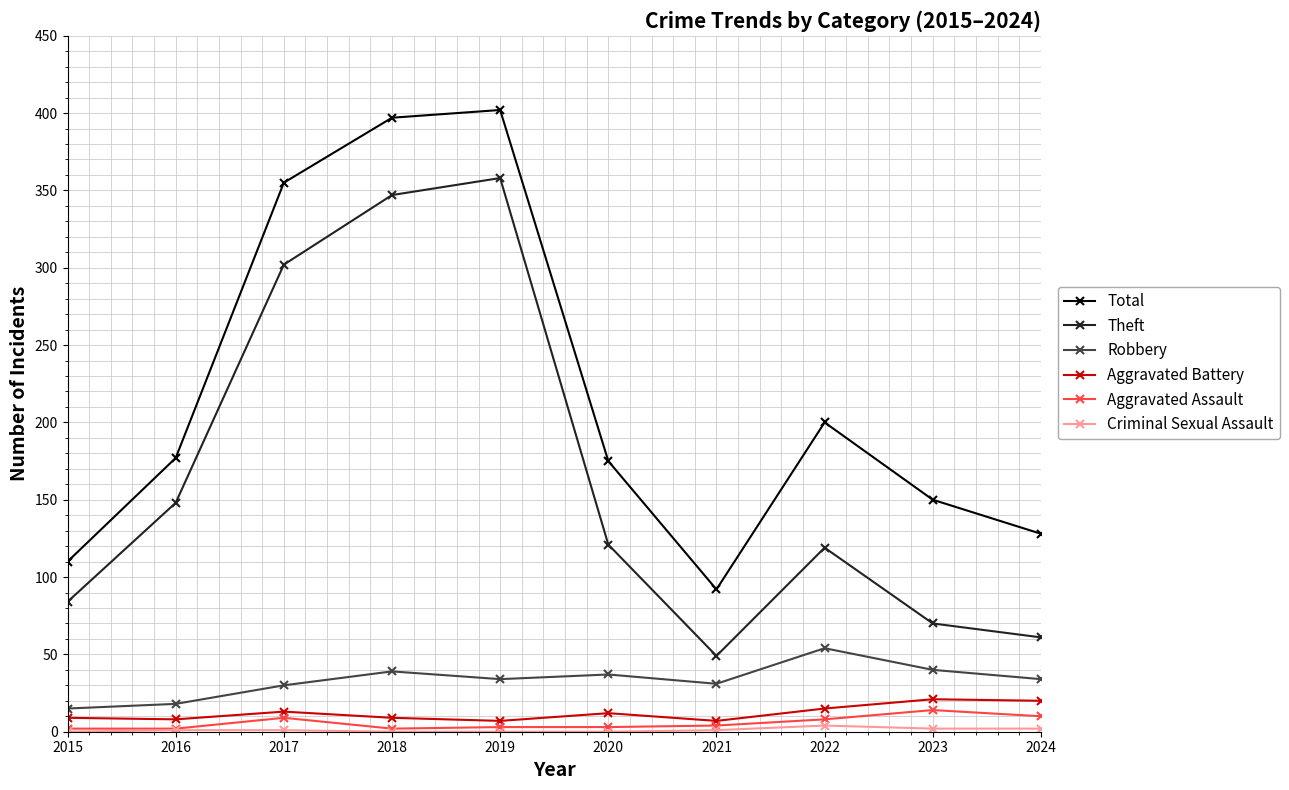

True or false: Theft and Robbery intersect in this chart.

False